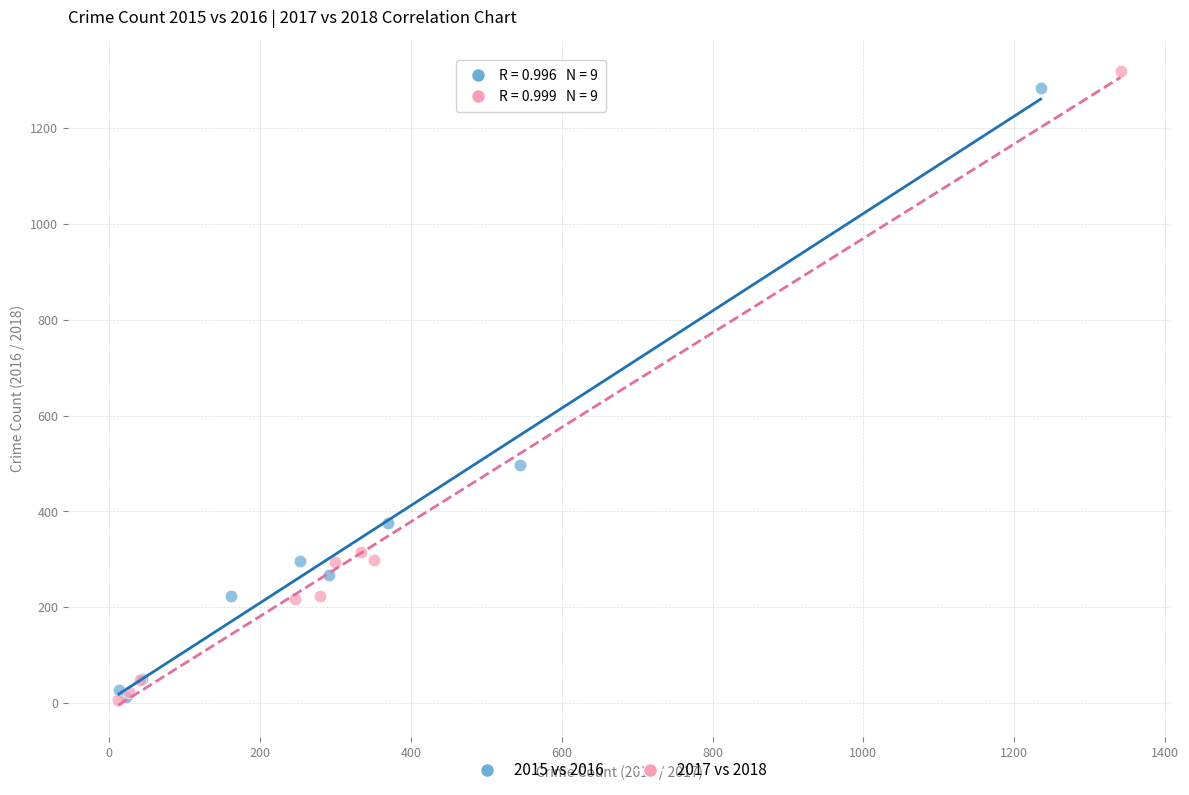

Which series has the largest Y range (max minus min)?

2017 vs 2018